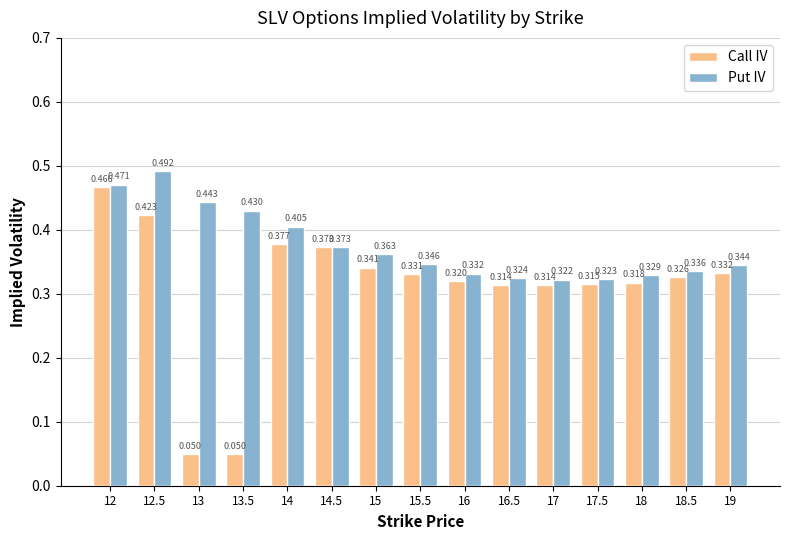

Which series has the widest spread of values?

Call IV